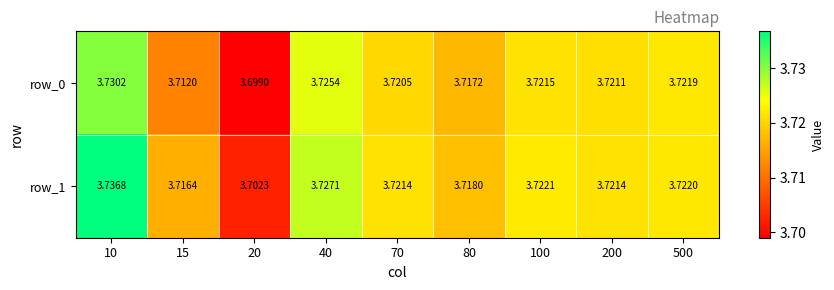

Is the value of row_1 at 20 greater than the value of row_0 at 70?

No